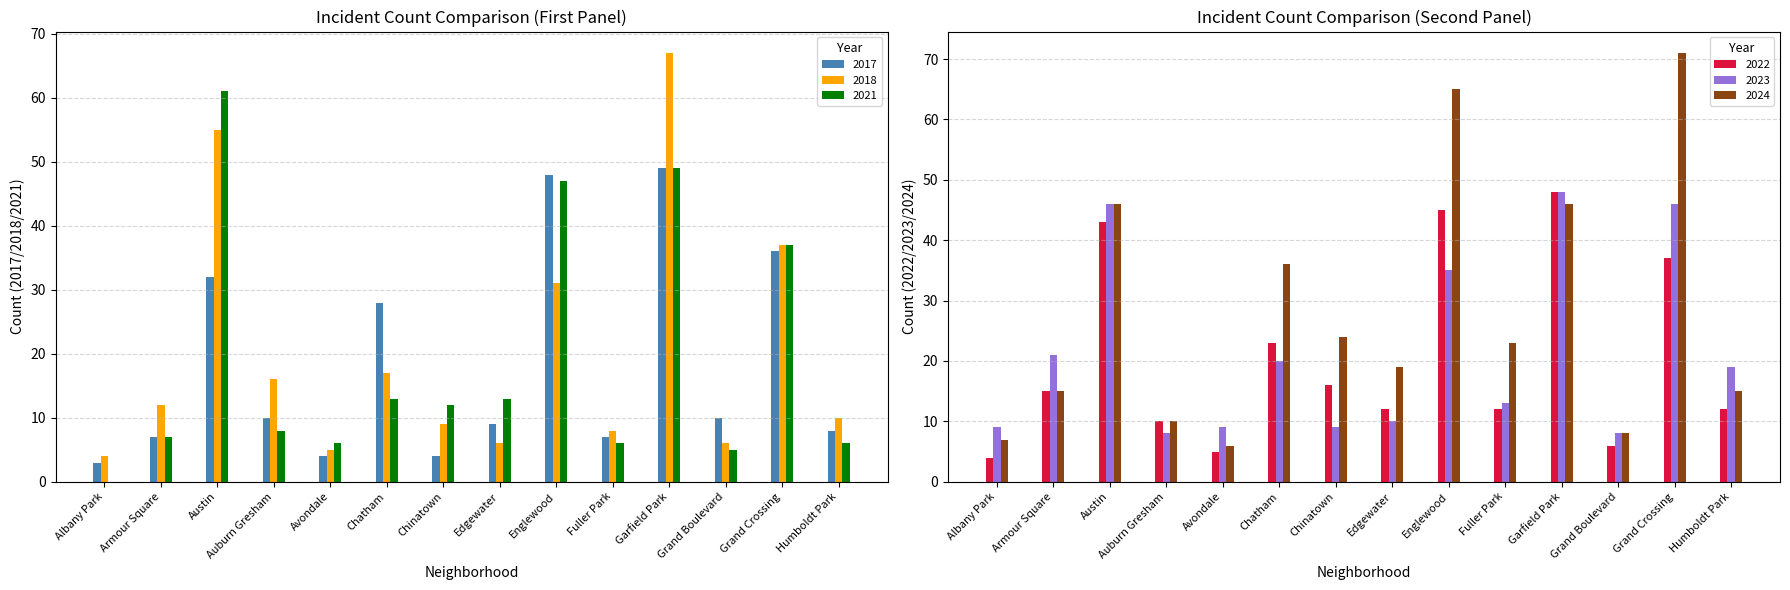

The value of 2021 at Edgewater is 13. True or false?

True